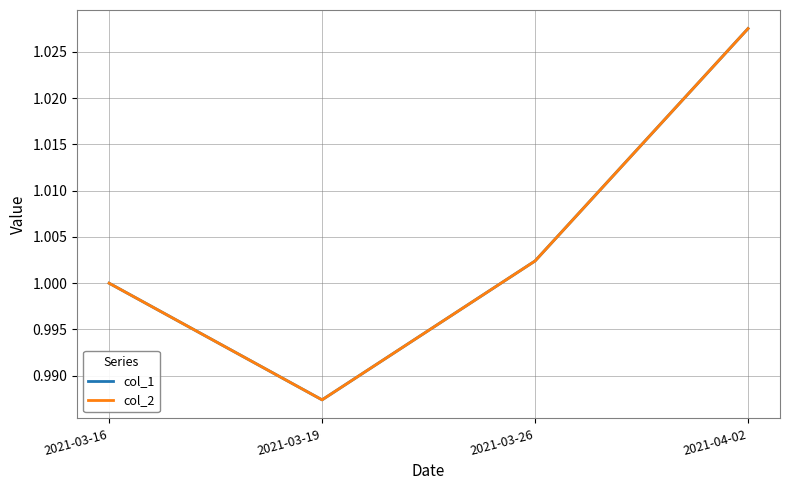

True or false: col_2 and col_1 intersect in this chart.

False